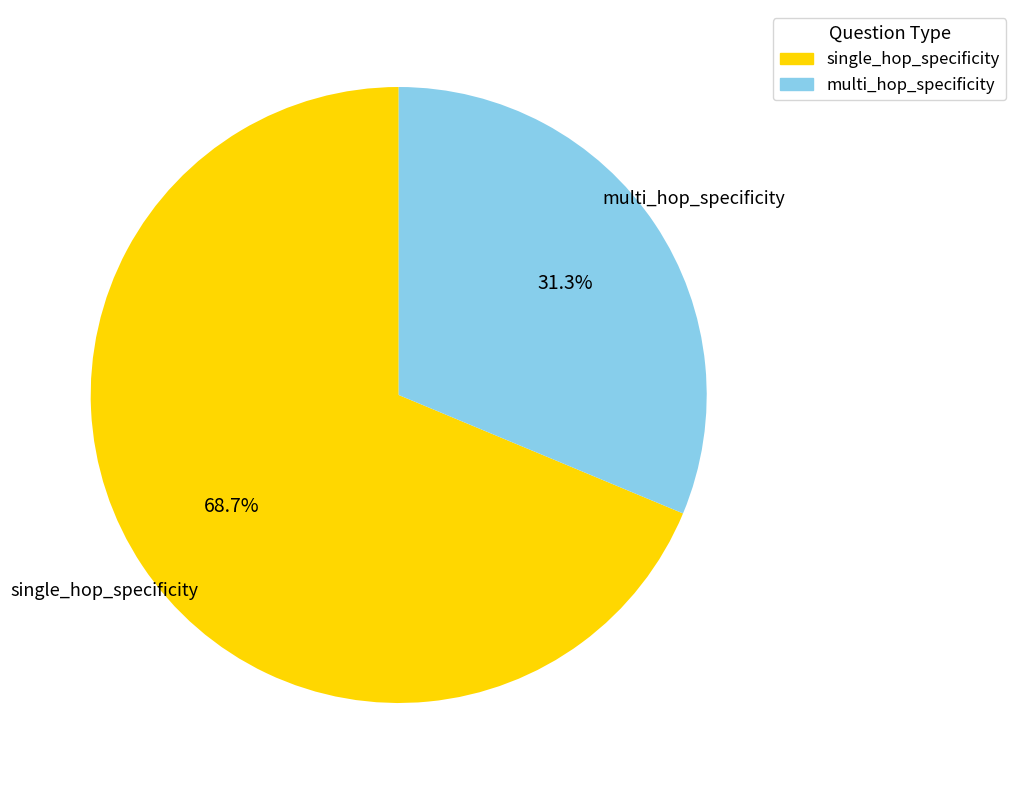

Combined, what portion of the pie is single_hop_specificity and multi_hop_specificity?

100.0%